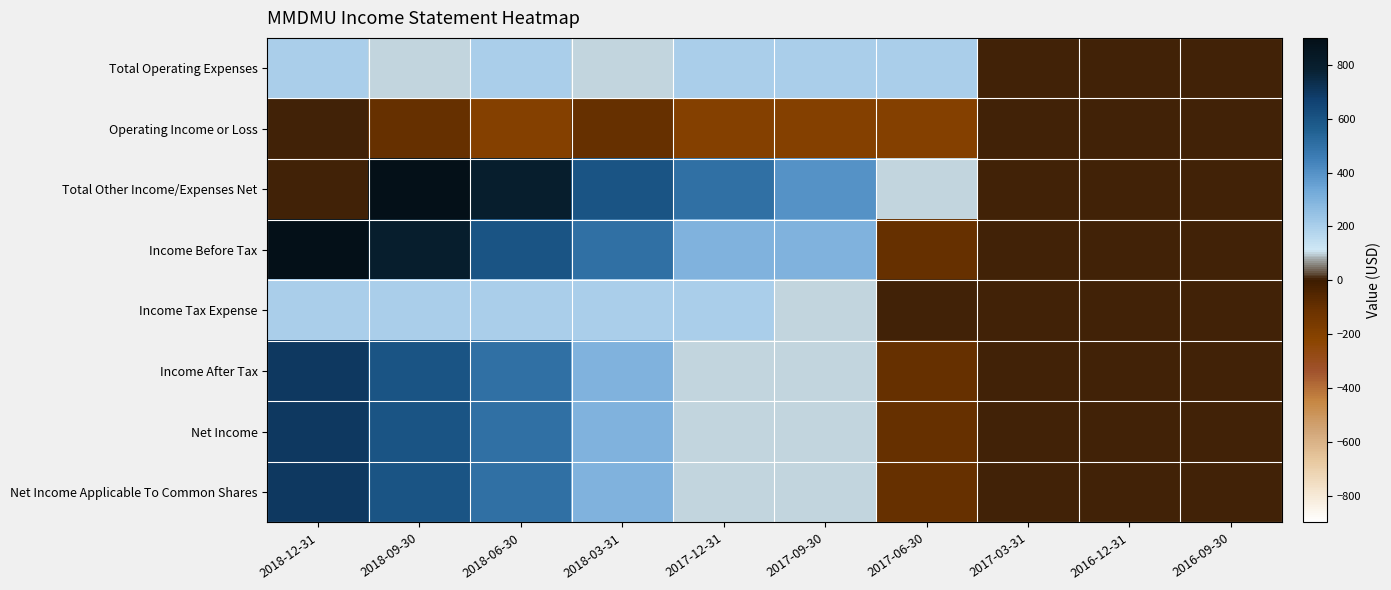

Rank the series at 2018-12-31 from lowest to highest value.

Operating Income or Loss, Total Other Income/Expenses Net, Total Operating Expenses, Income Tax Expense, Income After Tax, Net Income, Net Income Applicable To Common Shares, Income Before Tax